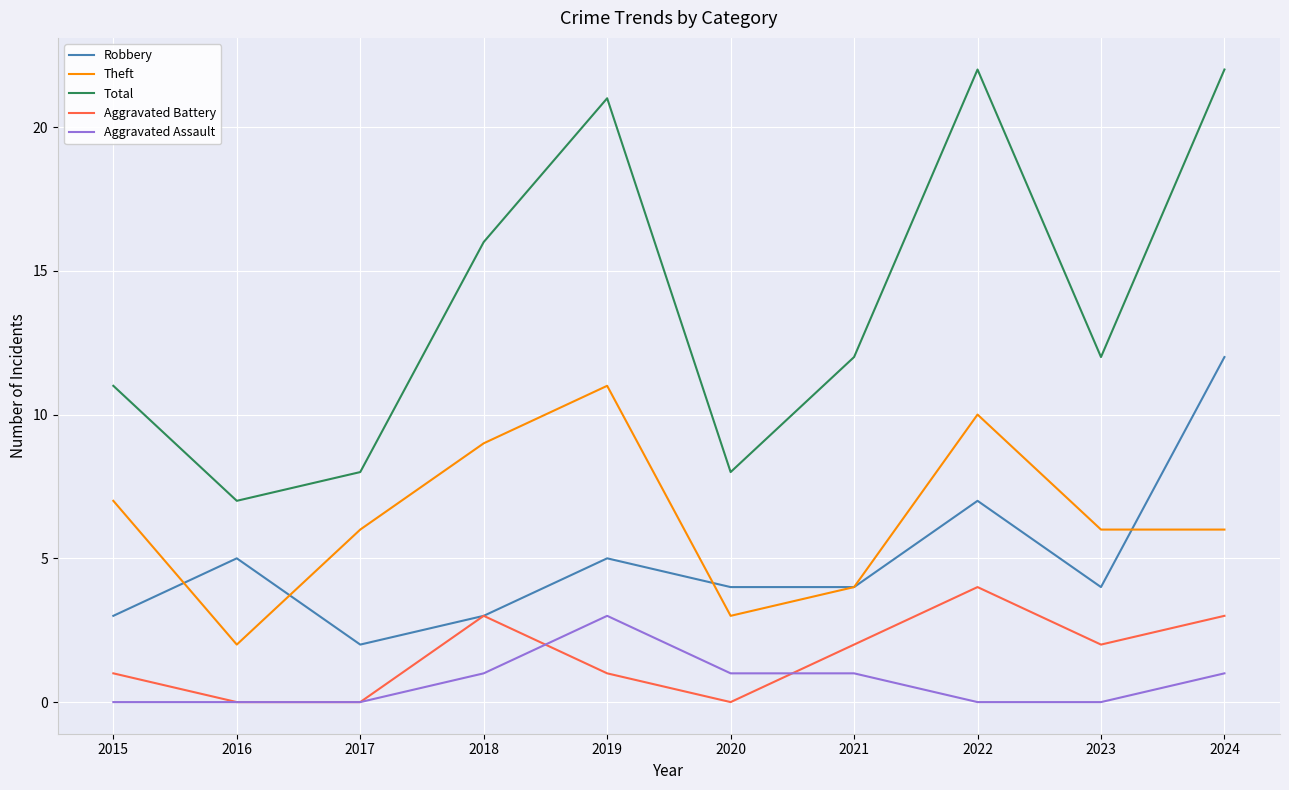

Which series changed the most between 2015 and 2018?

Total